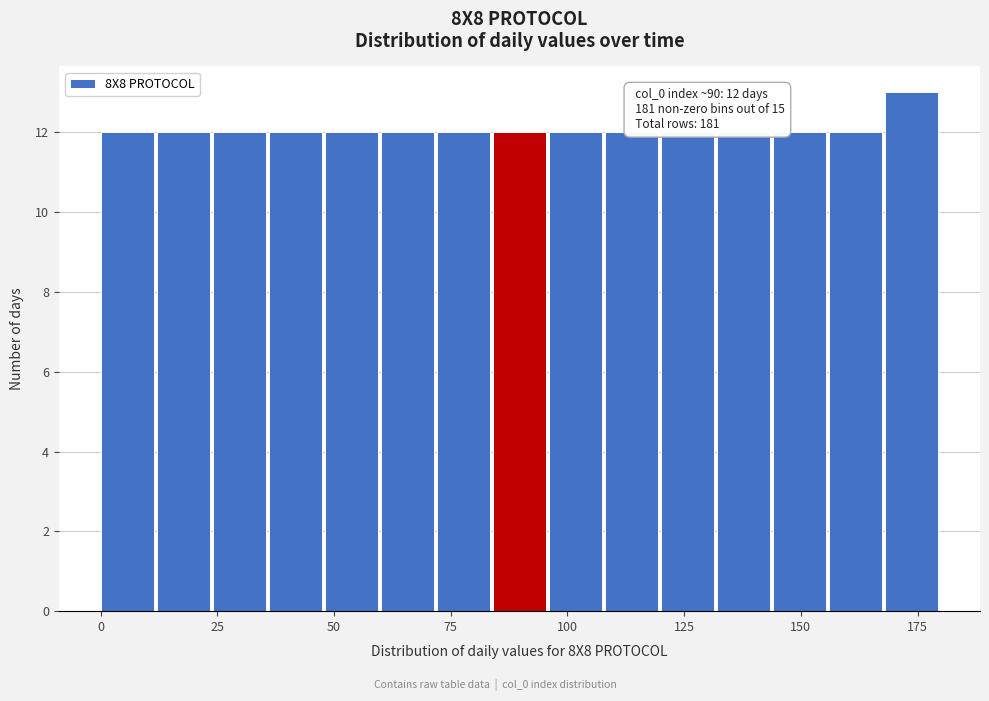

Around what value on the x-axis is the tallest bar? Give the approximate position of its centre, as read against the axis.

175